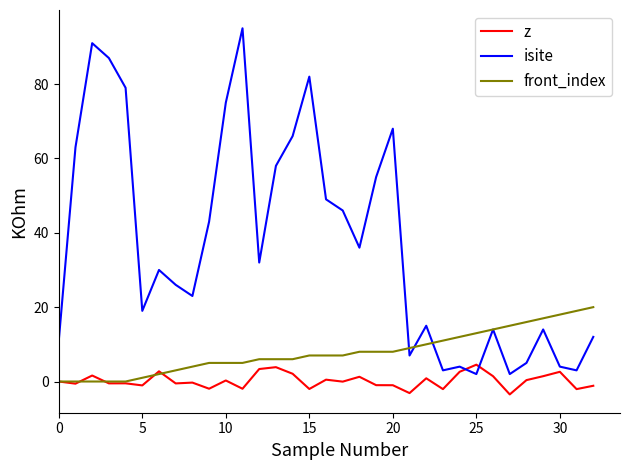

True or false: z and isite intersect in this chart.

True